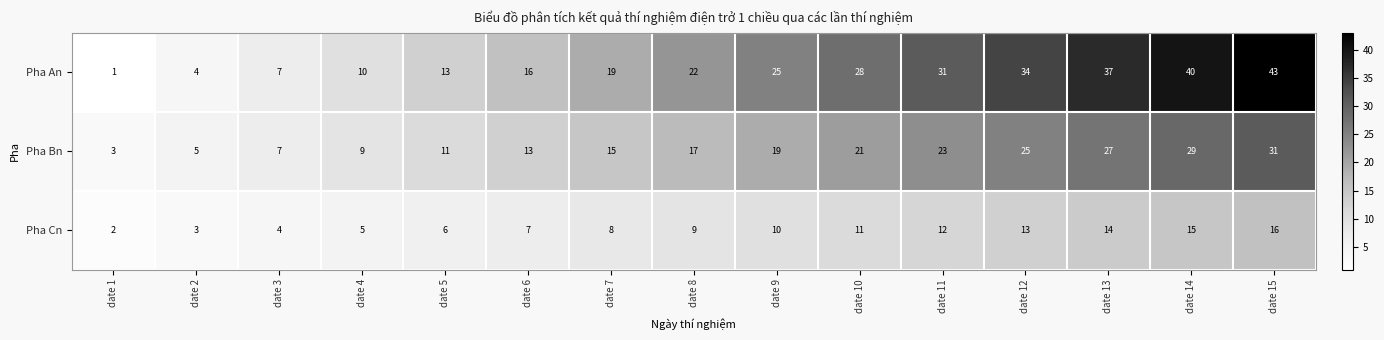

How many values in the Pha An series are below 22?

7